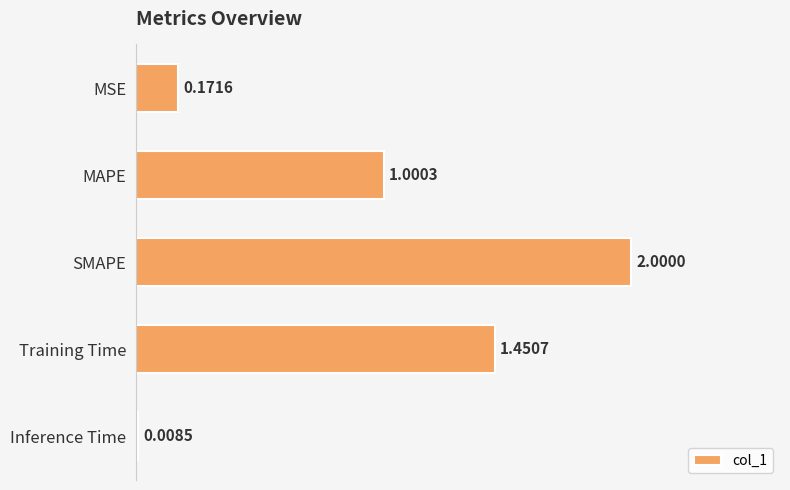

Rank the categories by value from highest to lowest.

SMAPE, Training Time, MAPE, MSE, Inference Time